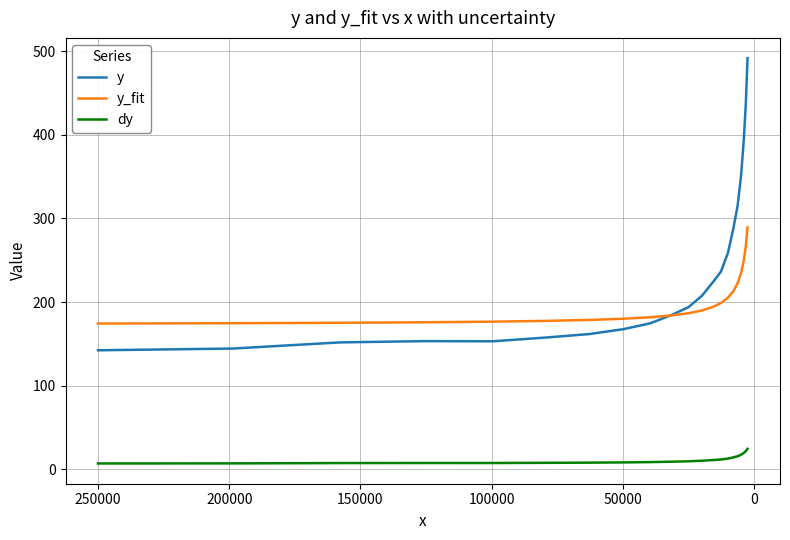

True or false: dy and y_fit intersect in this chart.

False